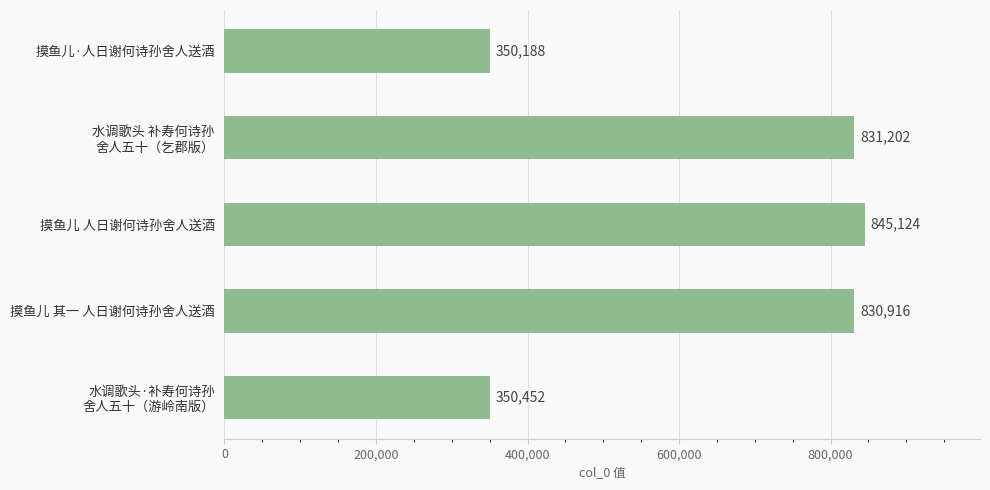

List the labels in order of value, largest first.

摸鱼儿 人日谢何诗孙舍人送酒, 水调歌头 补寿何诗孙
舍人五十（乞郡版）, 摸鱼儿 其一 人日谢何诗孙舍人送酒, 水调歌头·补寿何诗孙
舍人五十（游岭南版）, 摸鱼儿·人日谢何诗孙舍人送酒